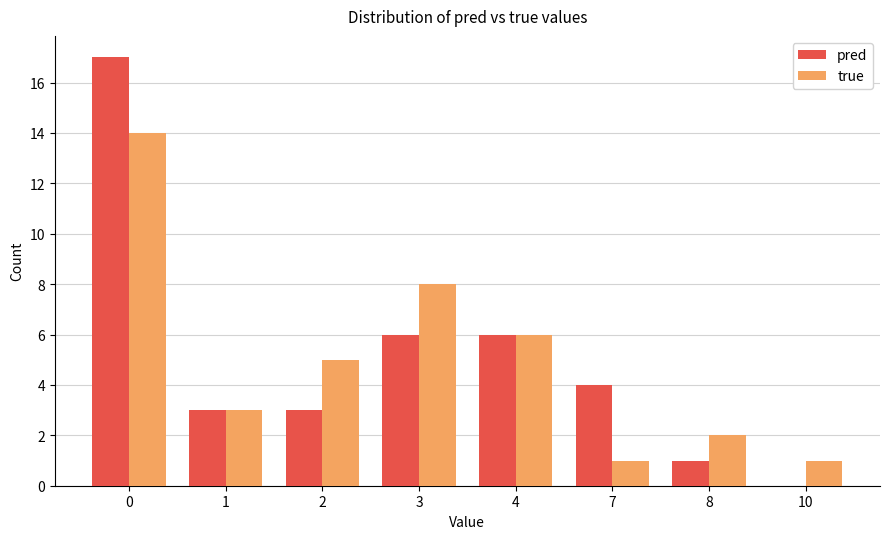

Count the number of data series in this chart.

2